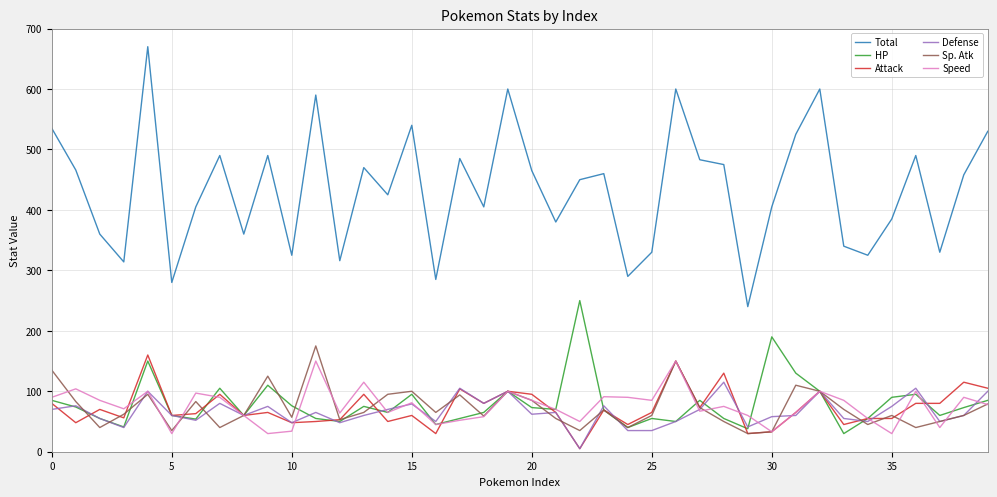

What is the maximum value shown in the chart?

670